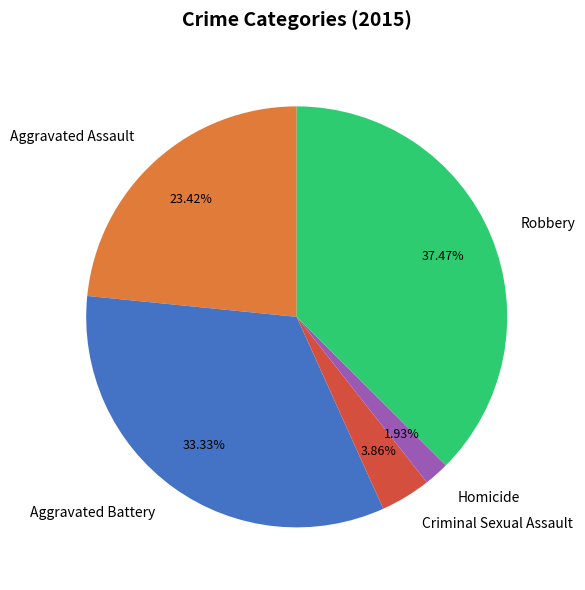

What portion of the pie excludes Robbery?

62.5%